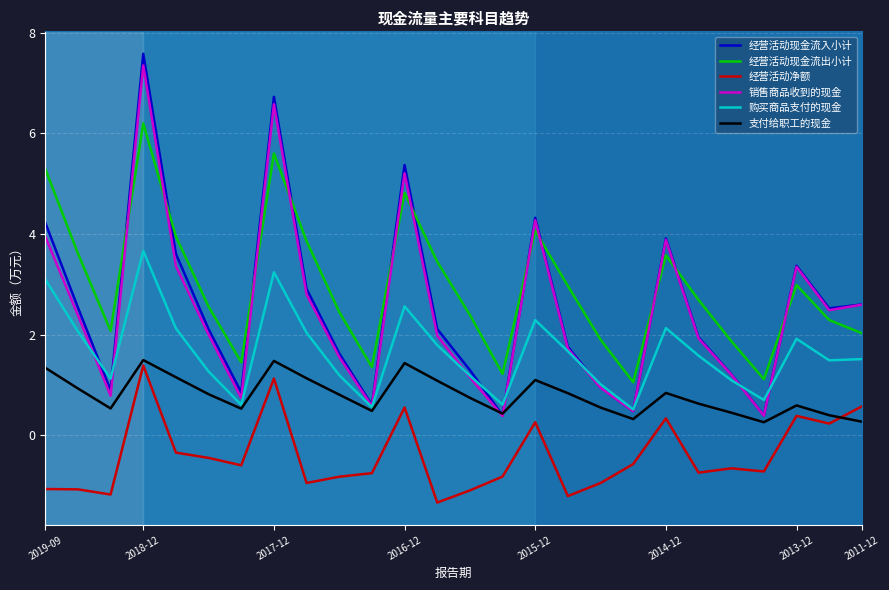

At how many categories does at least one series exceed 0?

26